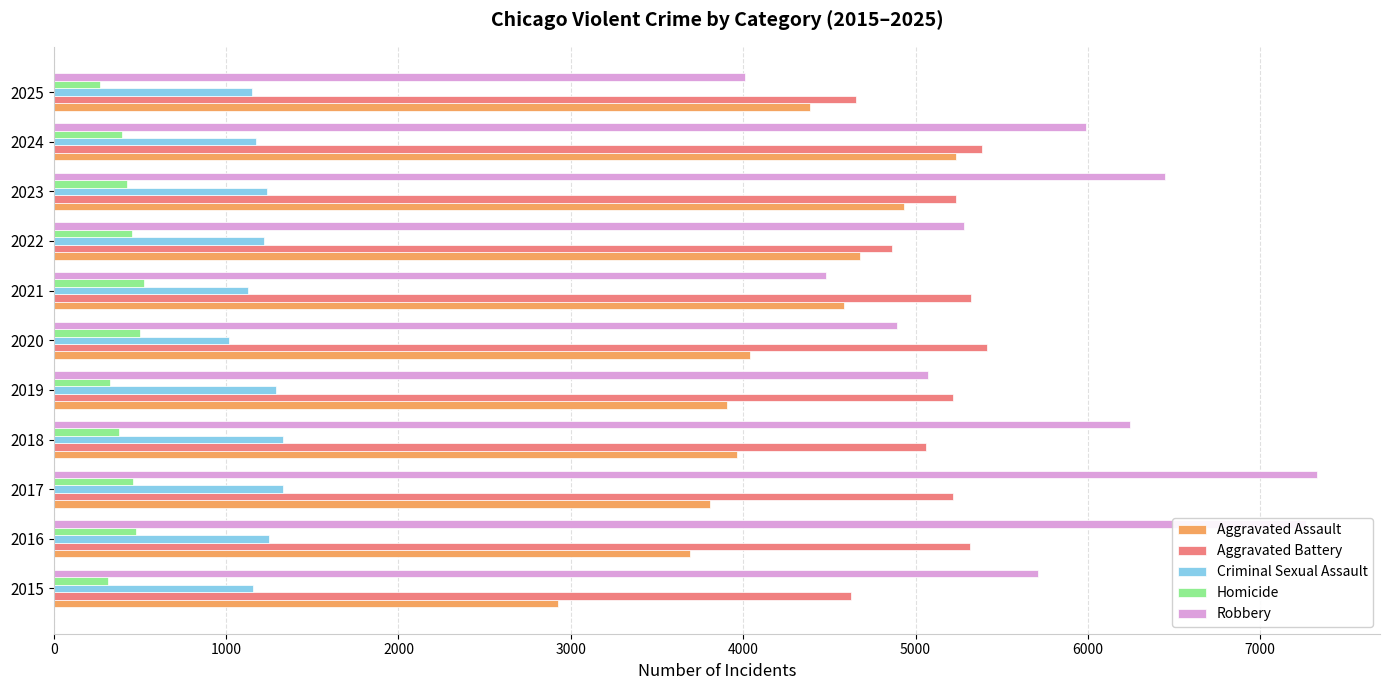

What is the spread (max minus min) of values at 2019?

4889